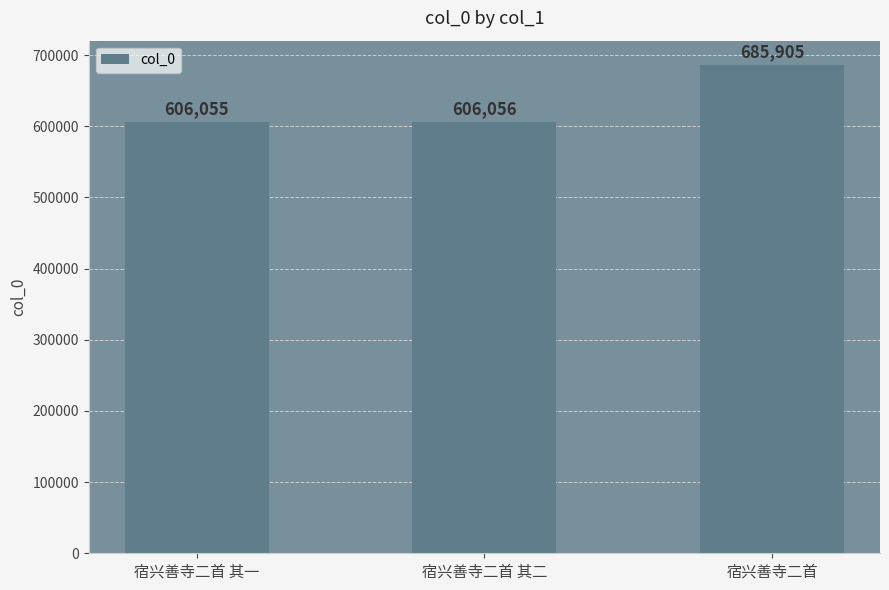

Which category has the lowest value across all series?

宿兴善寺二首 其一